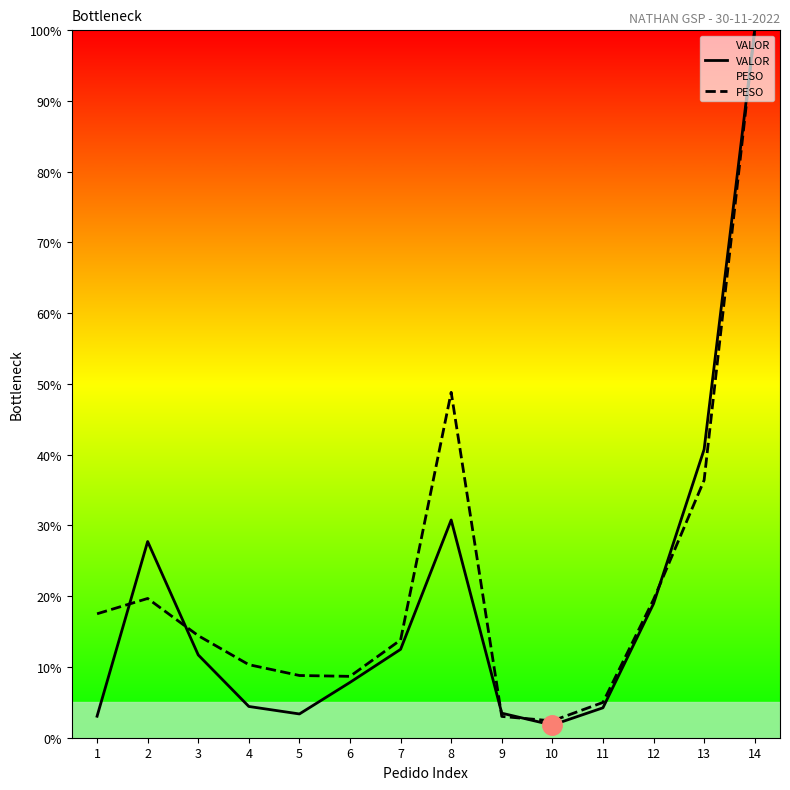

Count the number of categories in the chart.

14